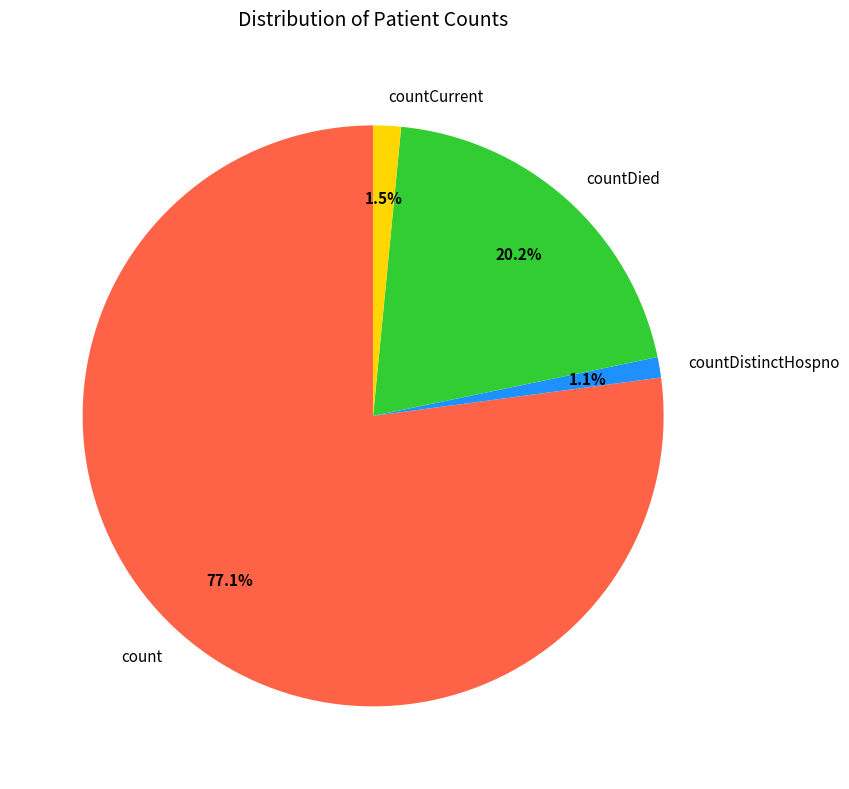

Which slice is the largest?

count